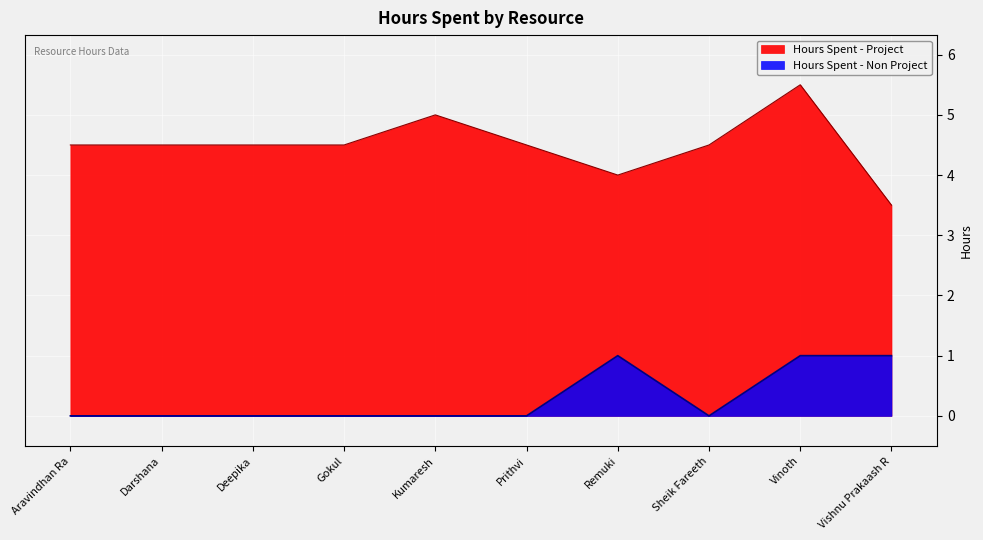

At Aravindhan Ra, list the series in order from largest to smallest.

Hours Spent - Project, Hours Spent - Non Project